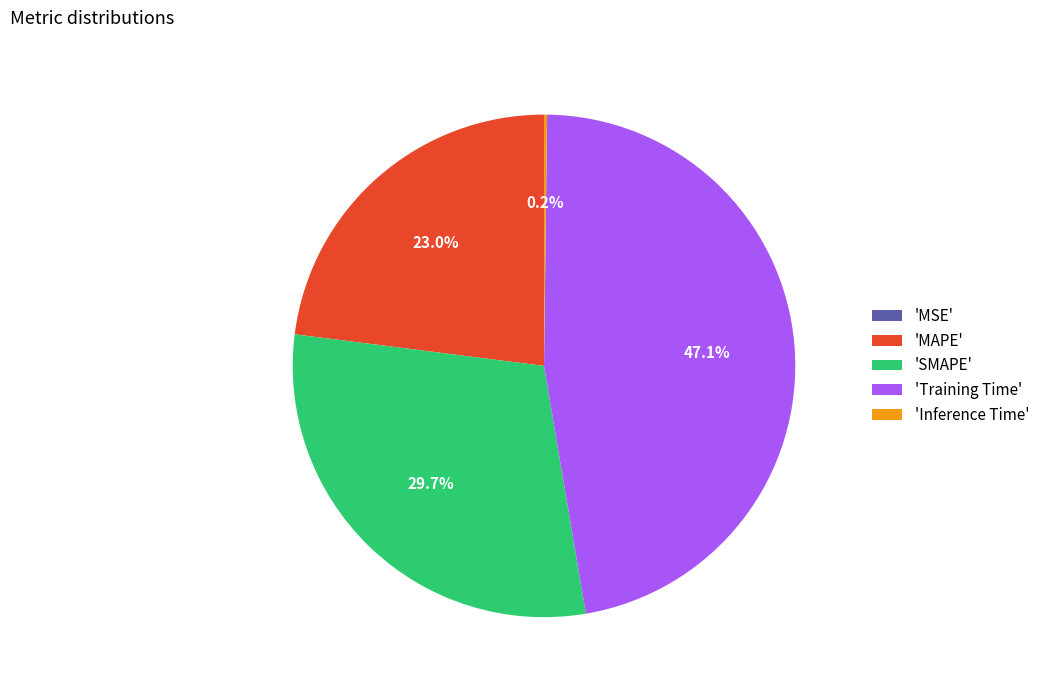

Approximately how many times larger is the value at 'Training Time' compared to 'SMAPE'?

1.6